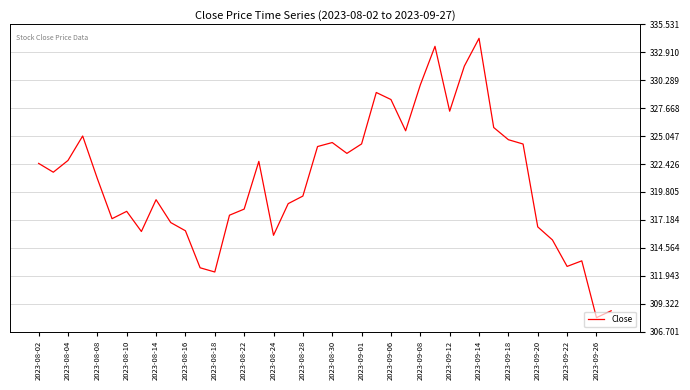

What is the greatest value displayed?

334.2